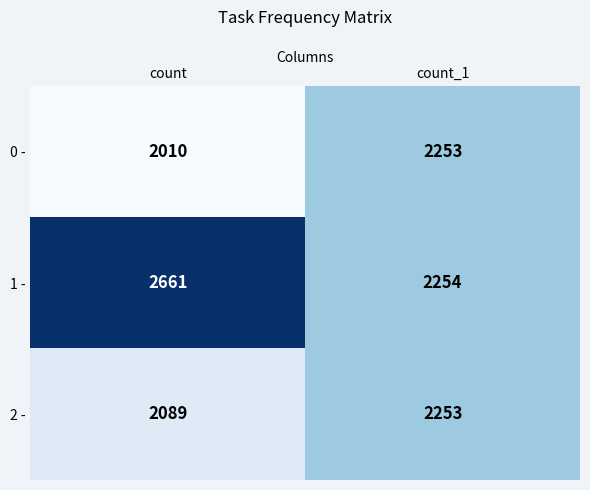

What is the total value across all series at count?

6760